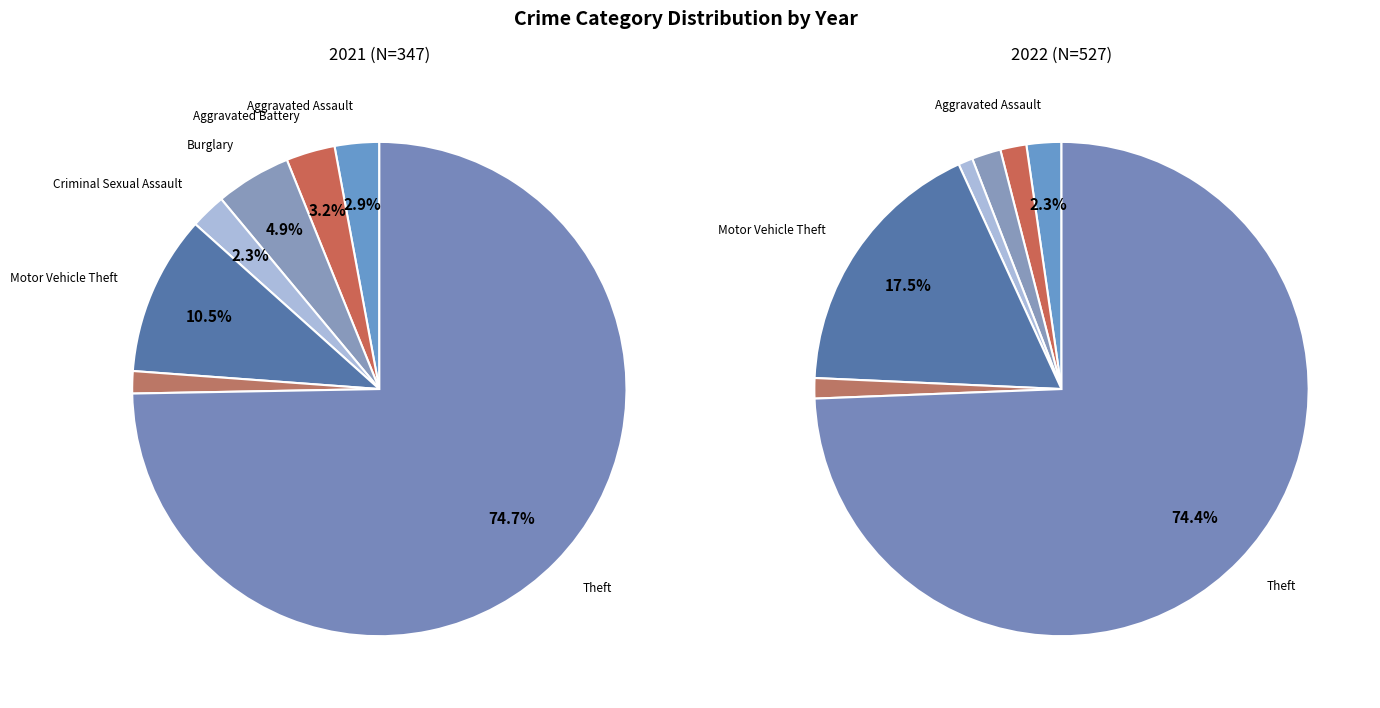

To the nearest percent, what is the difference between the 4 and 5 slice percentages?

16%